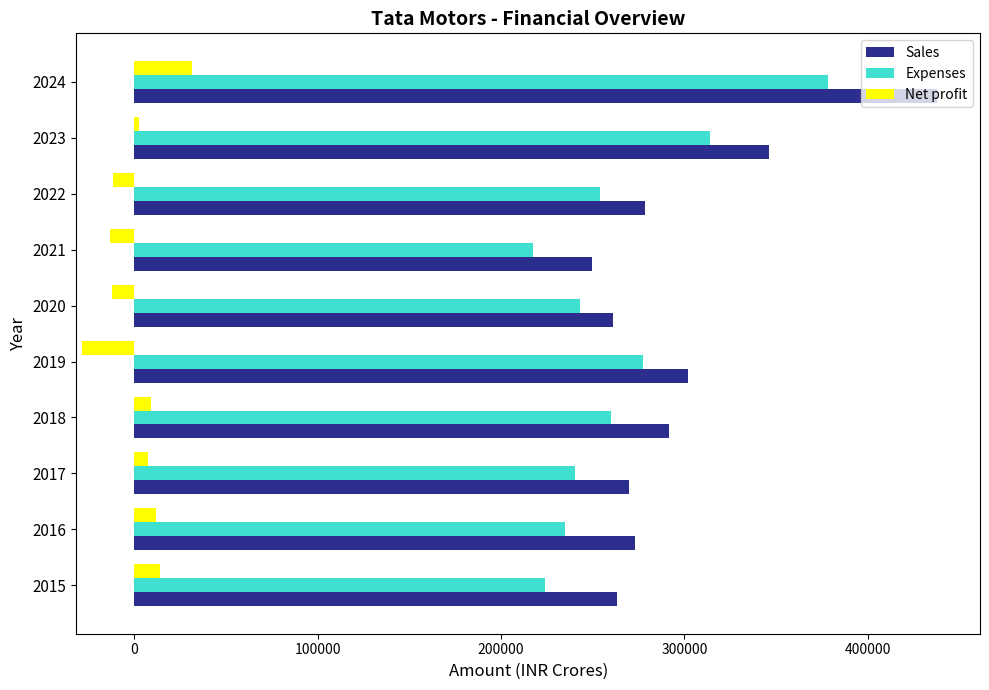

Which series has the largest range (max minus min)?

Sales